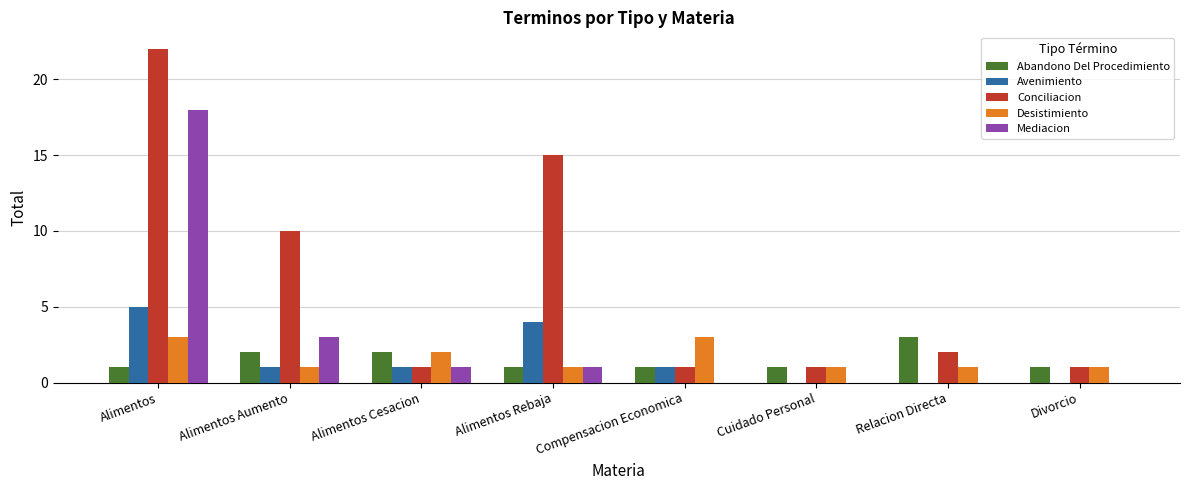

The Conciliacion series shows 34 at Alimentos. True or false?

False